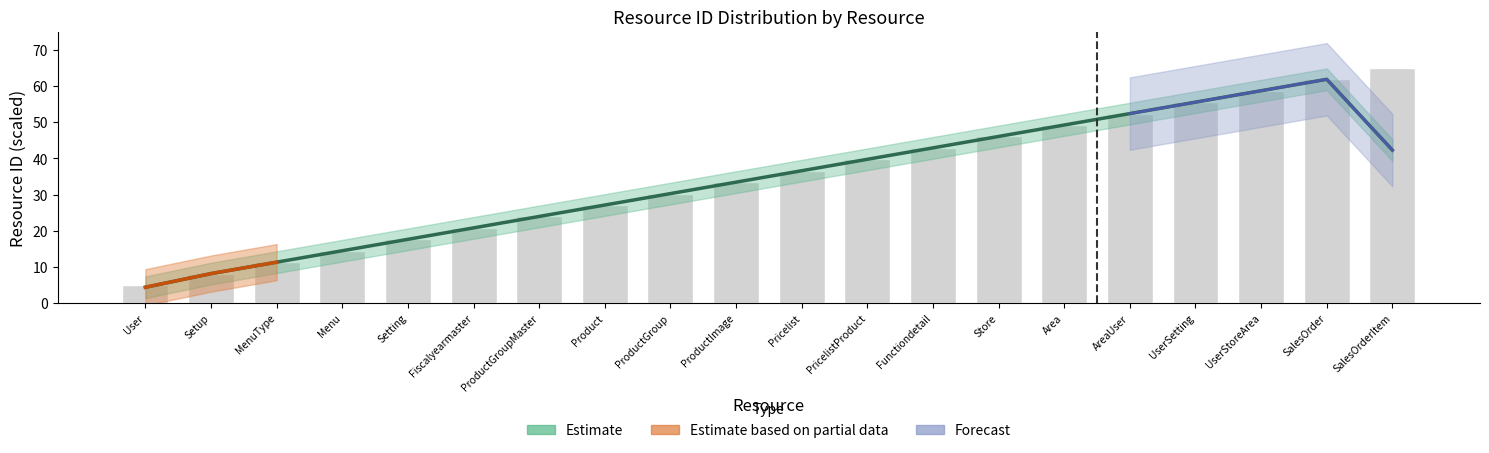

Rank the categories by value from lowest to highest.

User, Setup, MenuType, Menu, Setting, Fiscalyearmaster, ProductGroupMaster, Product, ProductGroup, ProductImage, Pricelist, PricelistProduct, Functiondetail, Store, Area, AreaUser, UserSetting, UserStoreArea, SalesOrder, SalesOrderItem